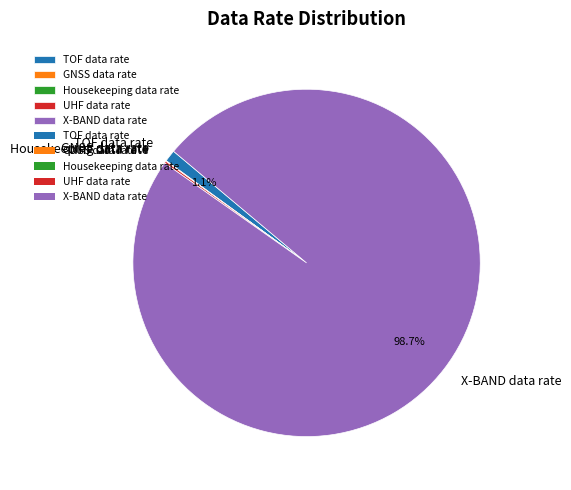

What portion of the pie excludes TOF data rate?

98.9%